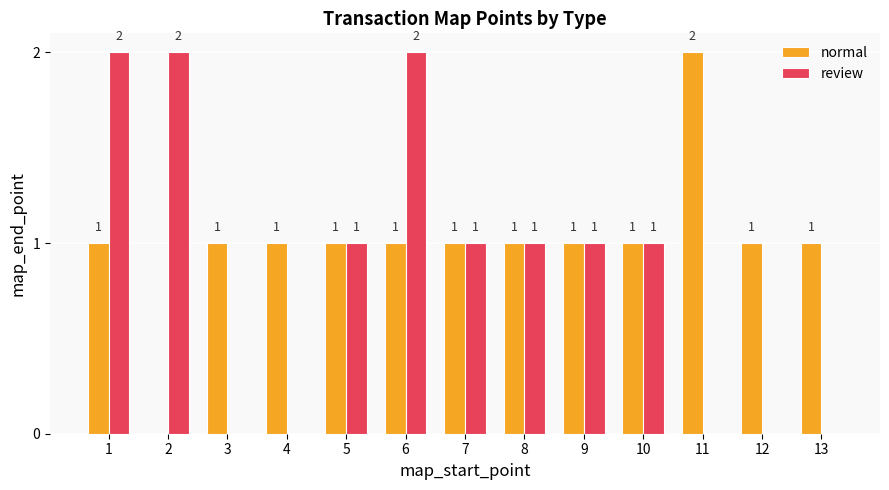

Reading left to right, what are all the values shown in this chart?

normal: 1	0	1	1	1	1	1	1	1	1	2	1	1
review: 2	2	0	0	1	2	1	1	1	1	0	0	0